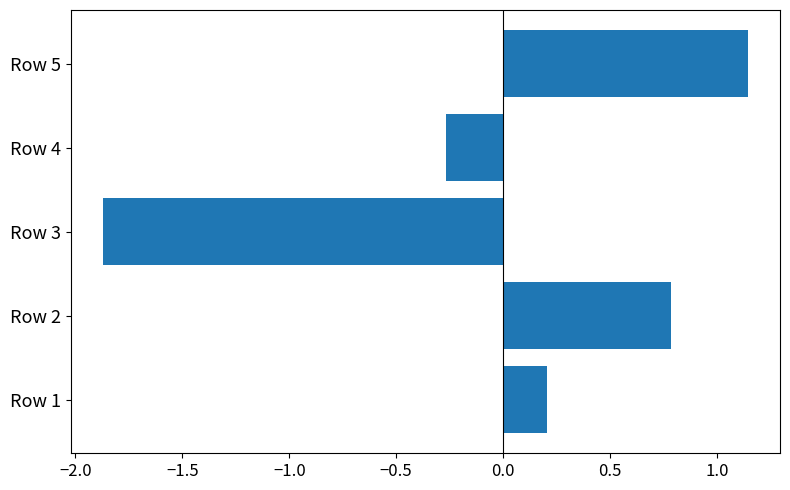

At which label is the value closest to 0?

Row 1